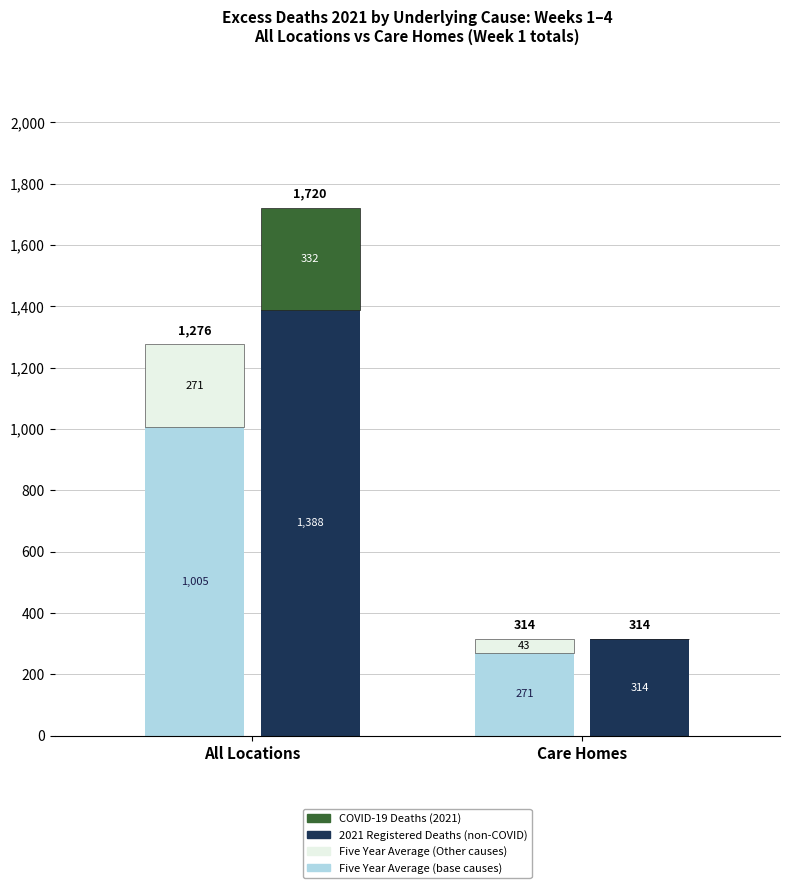

Which category has the lowest value in the Five Year Average (Other) series?

Care Homes